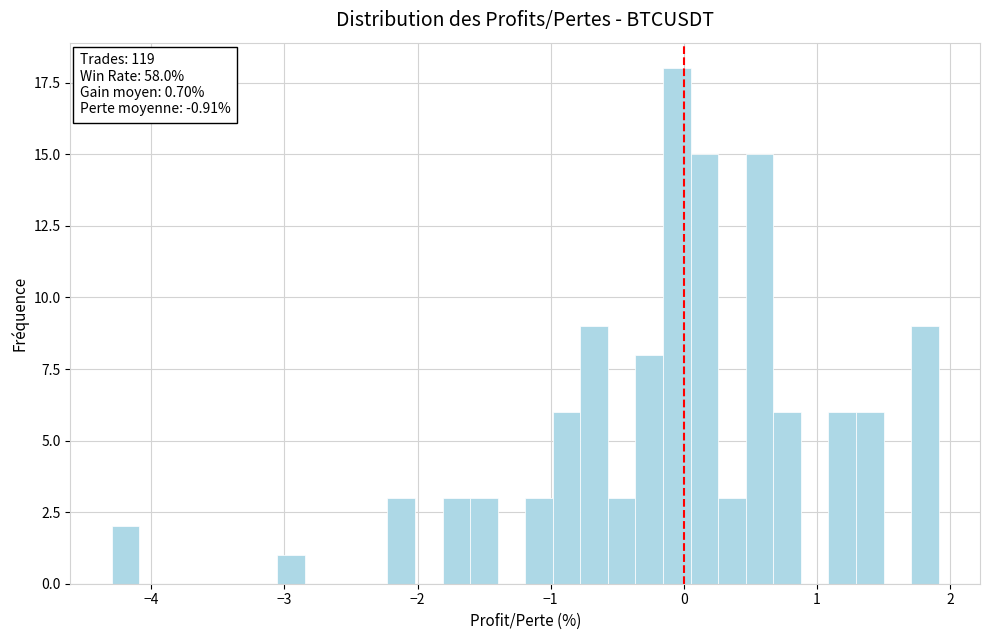

Read against the x-axis, roughly where is the centre of the tallest bar?

-0.1